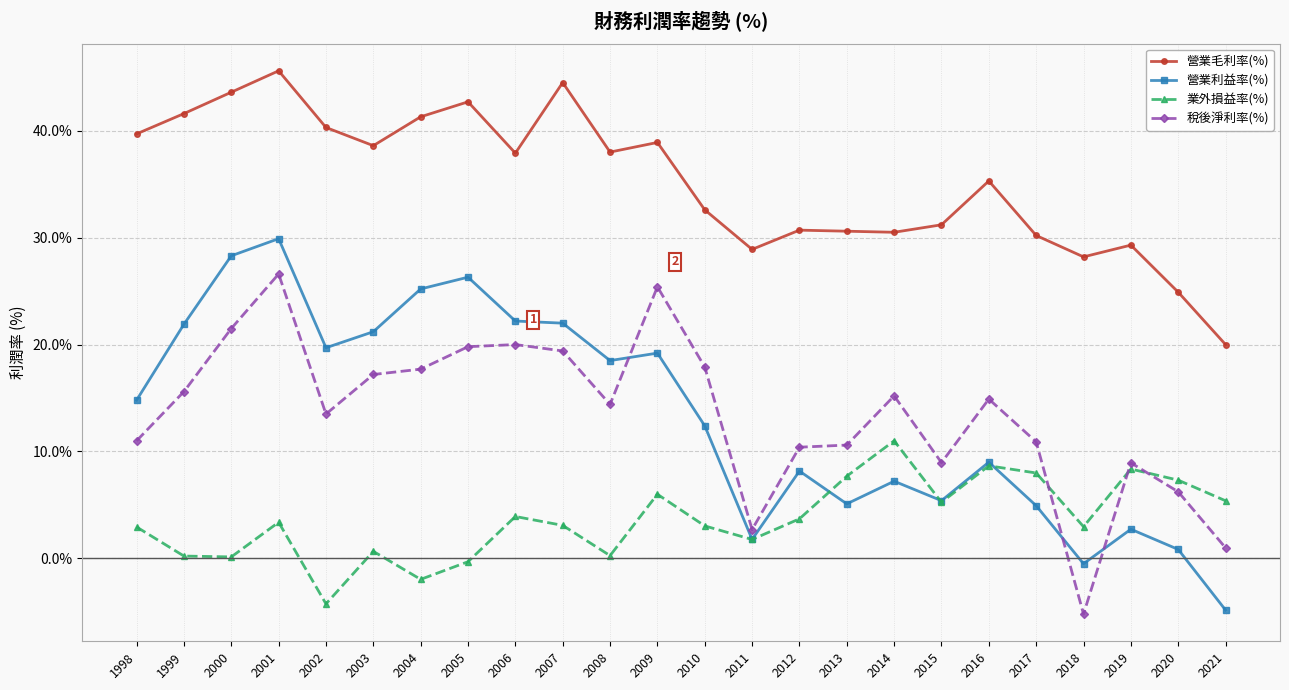

Rank the series at 2014 from lowest to highest value.

營業利益率(%), 業外損益率(%), 稅後淨利率(%), 營業毛利率(%)